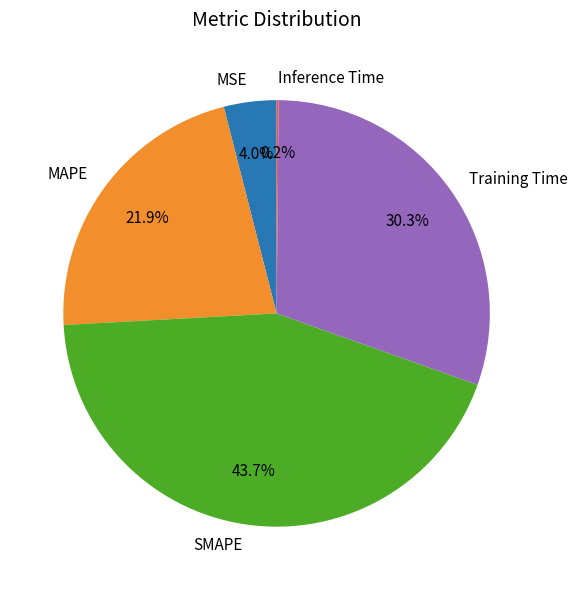

Between MSE and SMAPE, which is larger?

SMAPE